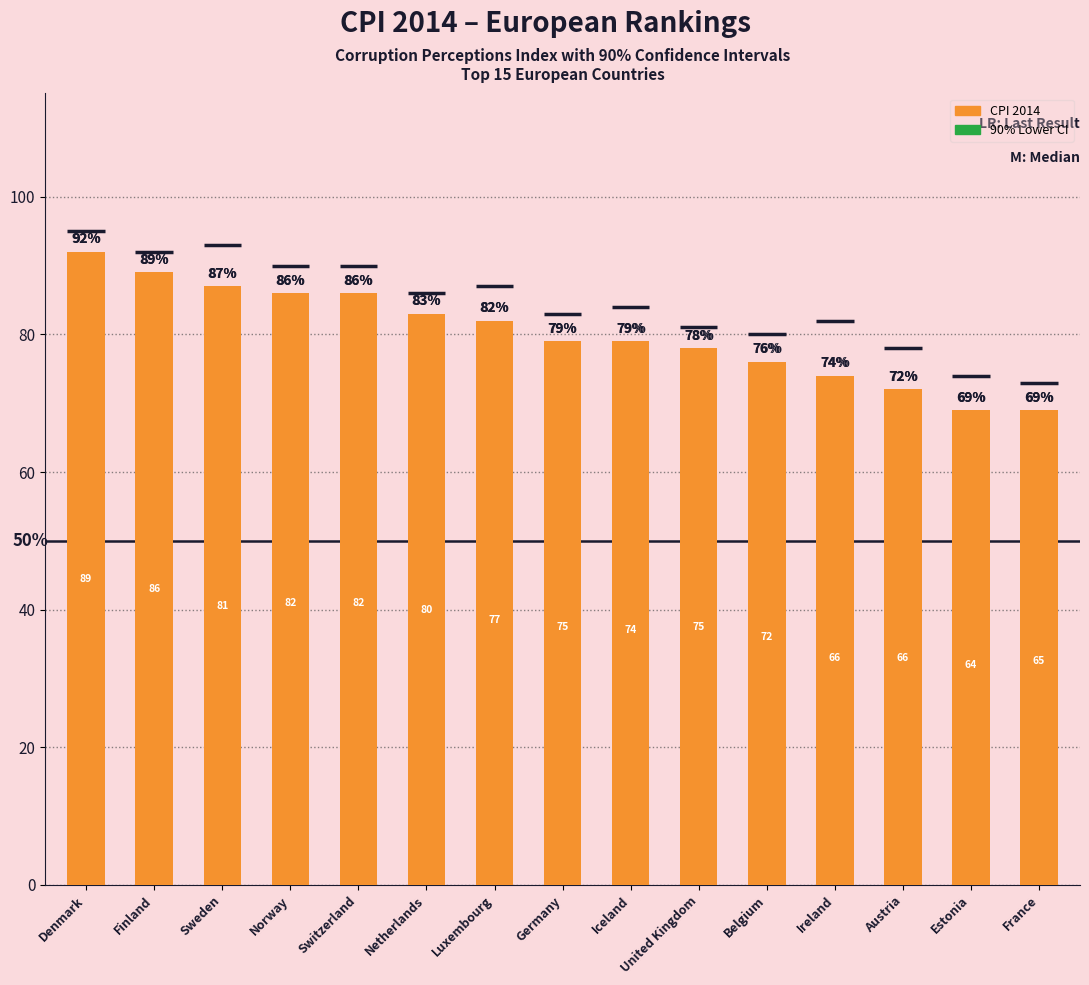

The value of CPI 2014 at United Kingdom is 78. True or false?

True